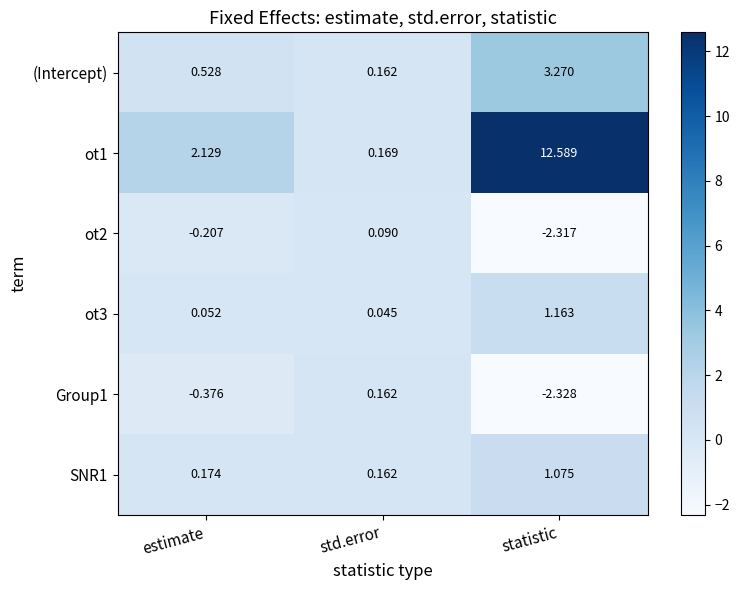

Which series has the largest total across all categories?

ot1